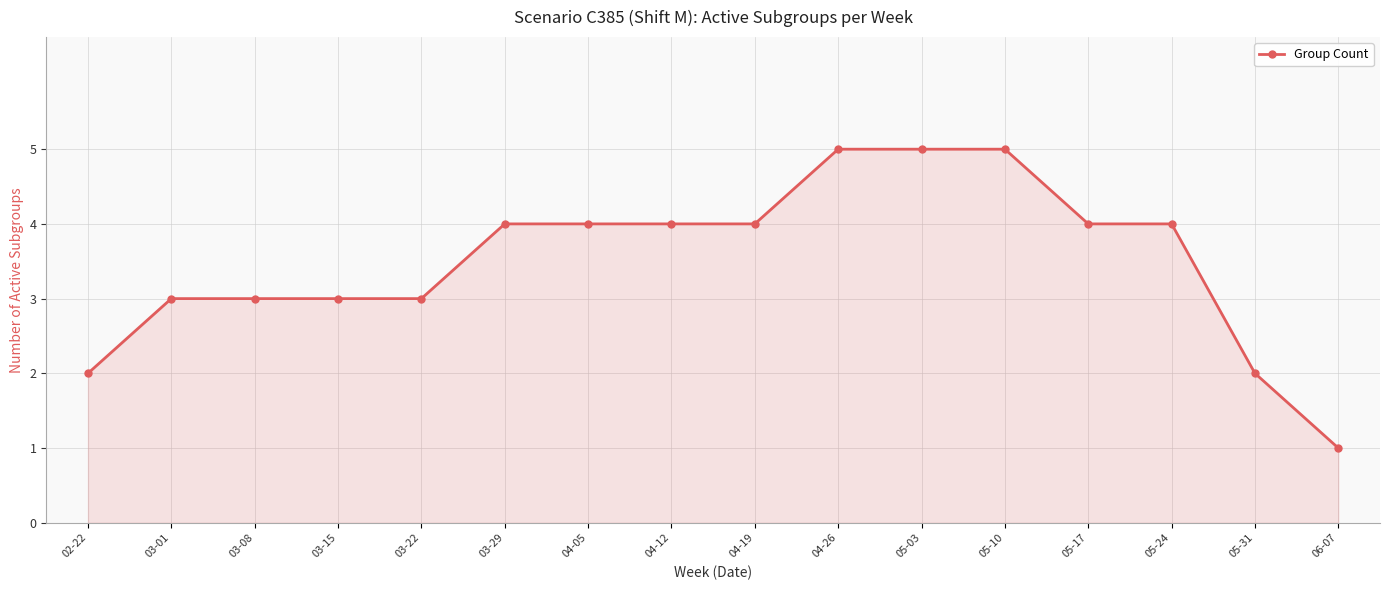

What is the value of the 1st point from the left?

2